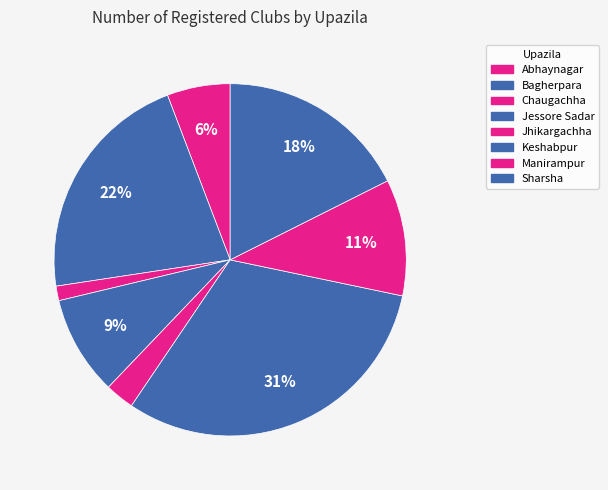

Is Keshabpur the majority of the pie?

No